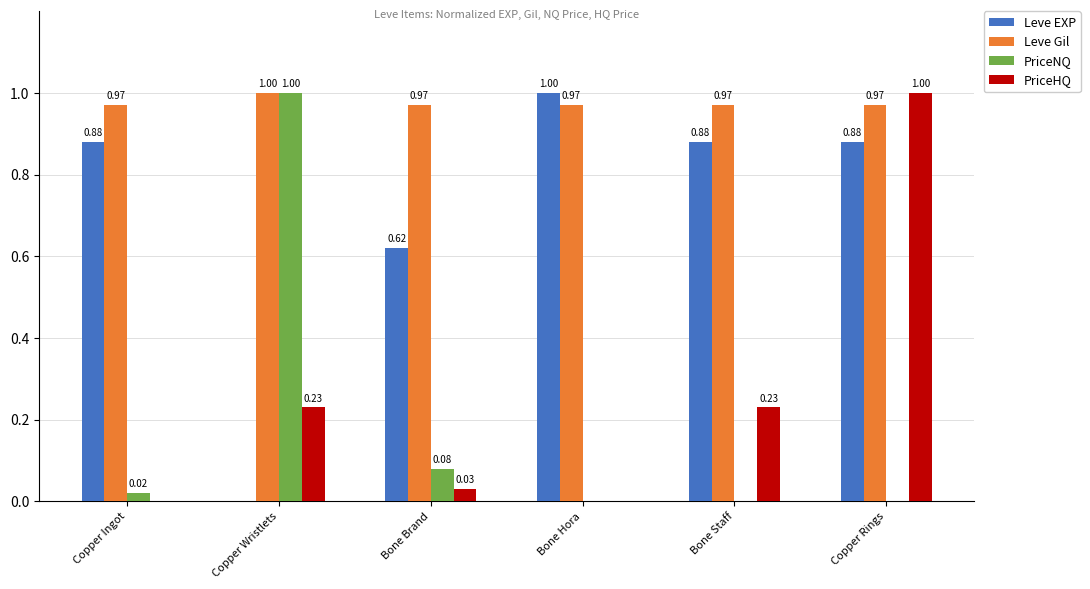

What are all the series names shown in the legend?

Leve EXP, Leve Gil, PriceNQ, PriceHQ